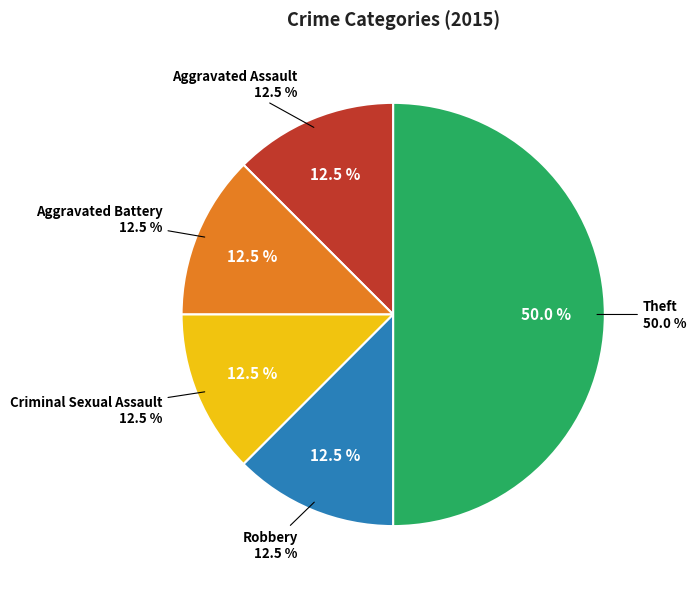

To the nearest percent, what percentage of the pie is Robbery?

12%